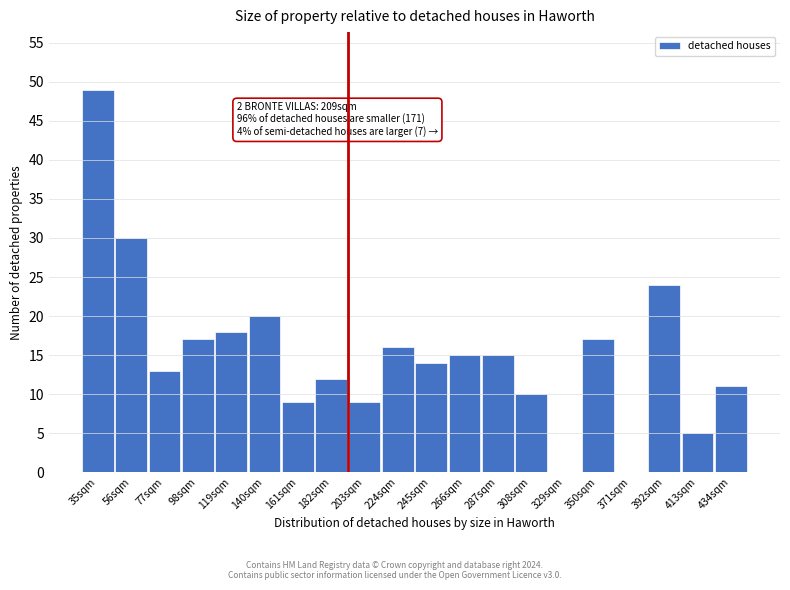

Reading right to left, extract all data points from this chart.

434sqm=11	413sqm=5	392sqm=24	371sqm=0	350sqm=17	329sqm=0	308sqm=10	287sqm=15	266sqm=15	245sqm=14	224sqm=16	203sqm=9	182sqm=12	161sqm=9	140sqm=20	119sqm=18	98sqm=17	77sqm=13	56sqm=30	35sqm=49